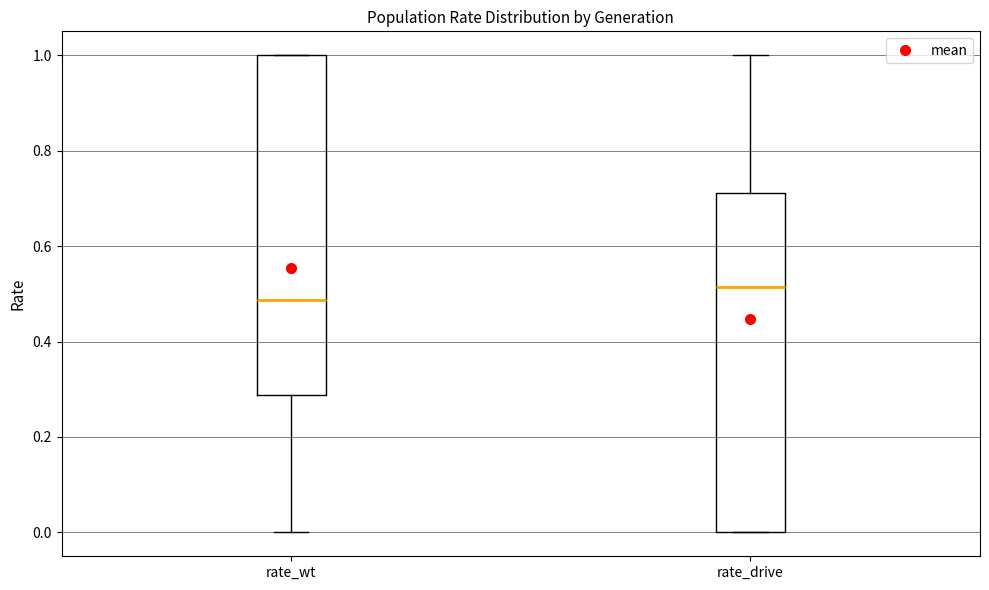

Which box's median line is the lowest?

rate_wt